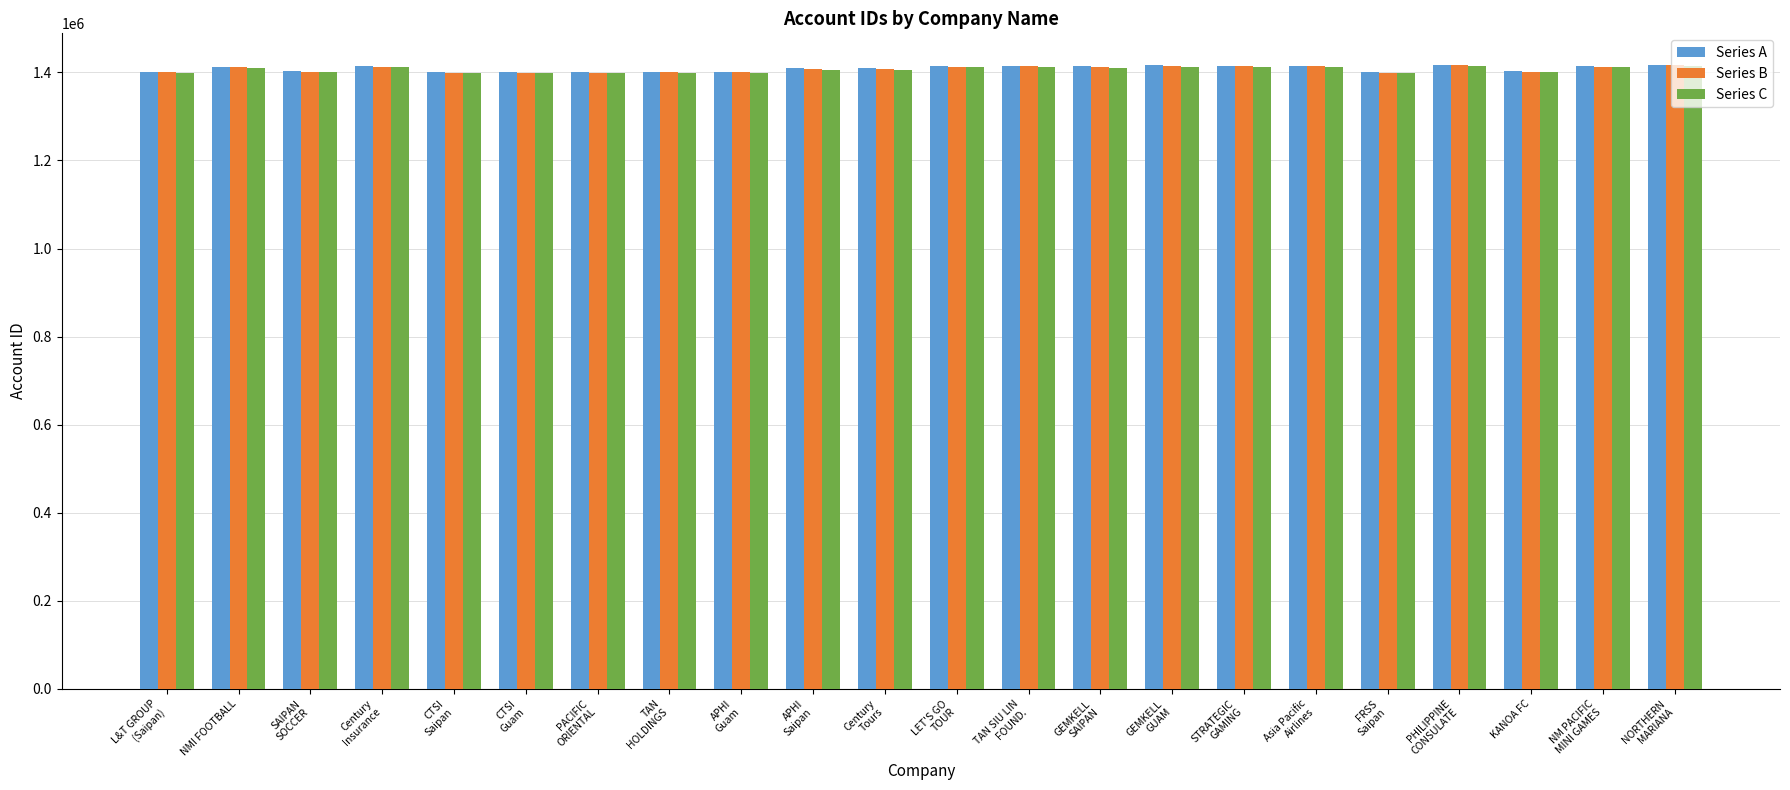

How many data points in Series C are less than 1410437?

11